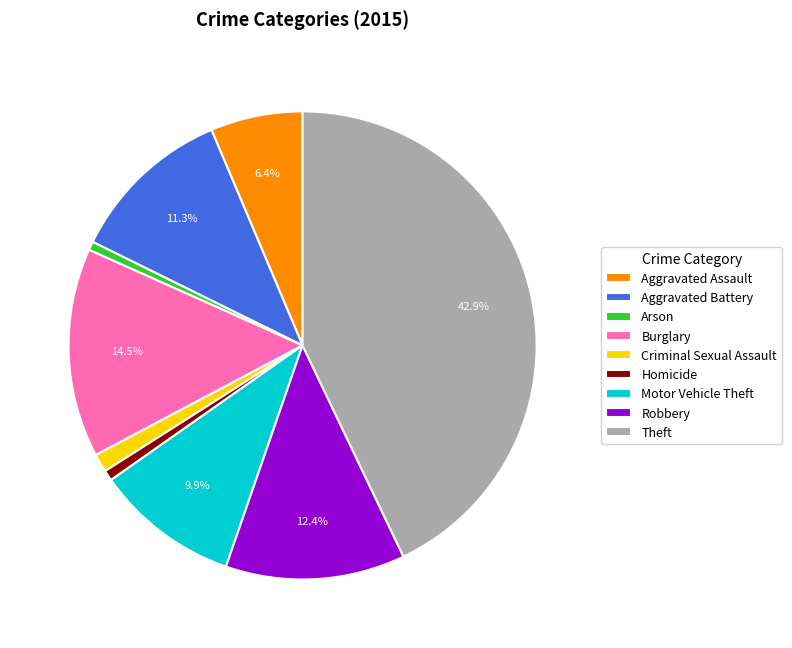

To the nearest percent, what is the difference between the largest and smallest slice percentages?

42%